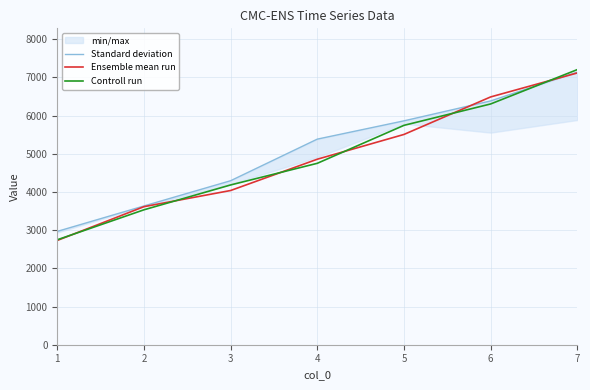

How many lines are shown in the chart?

3